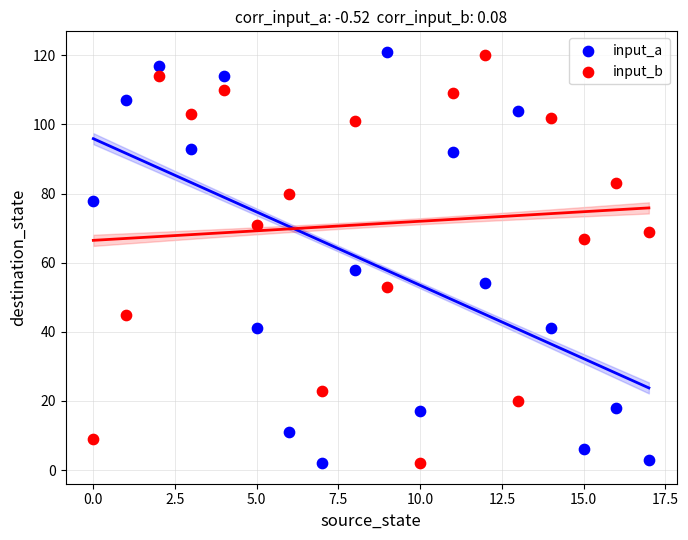

In the input_a series, what Y value is closest to 61?

58